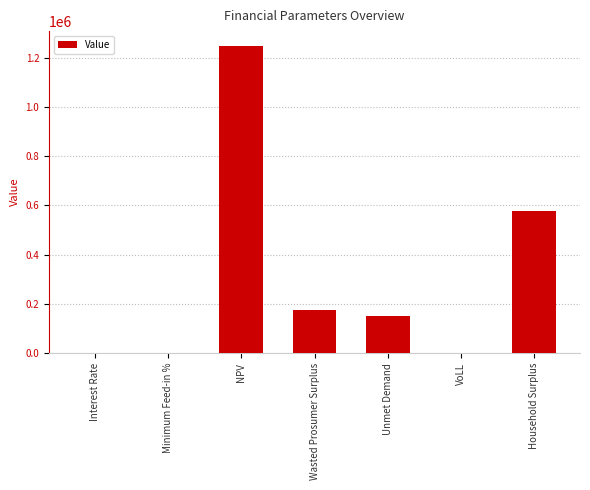

At which label is the value closest to 622769?

Household Surplus